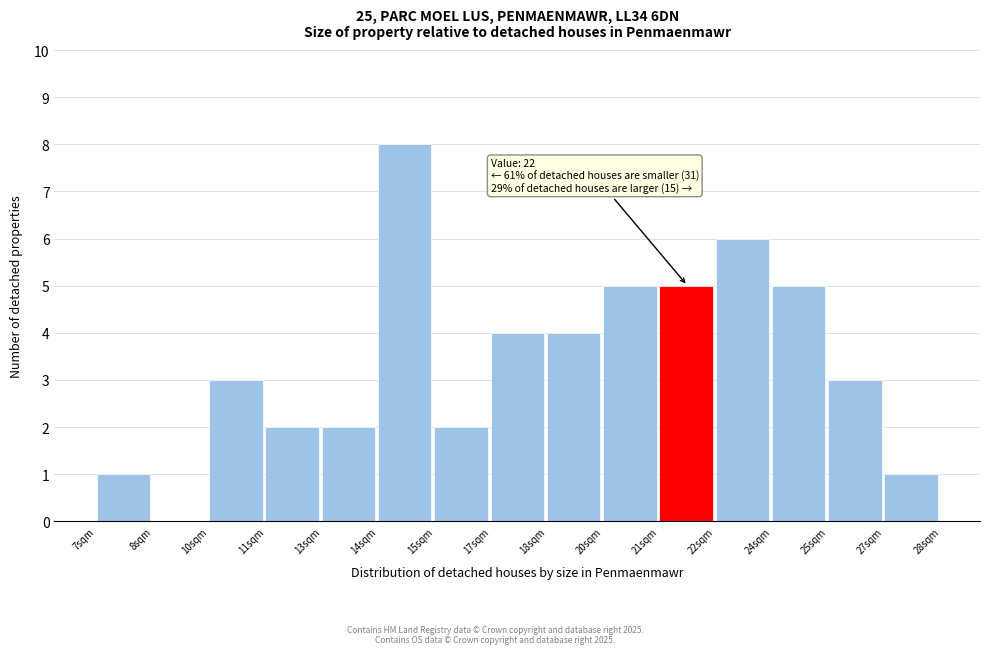

Reading left to right, what are all the values shown in this chart?

7sqm=1	8sqm=0	10sqm=3	11sqm=2	13sqm=2	14sqm=8	15sqm=2	17sqm=4	18sqm=4	20sqm=5	21sqm=5	22sqm=6	24sqm=5	25sqm=3	27sqm=1